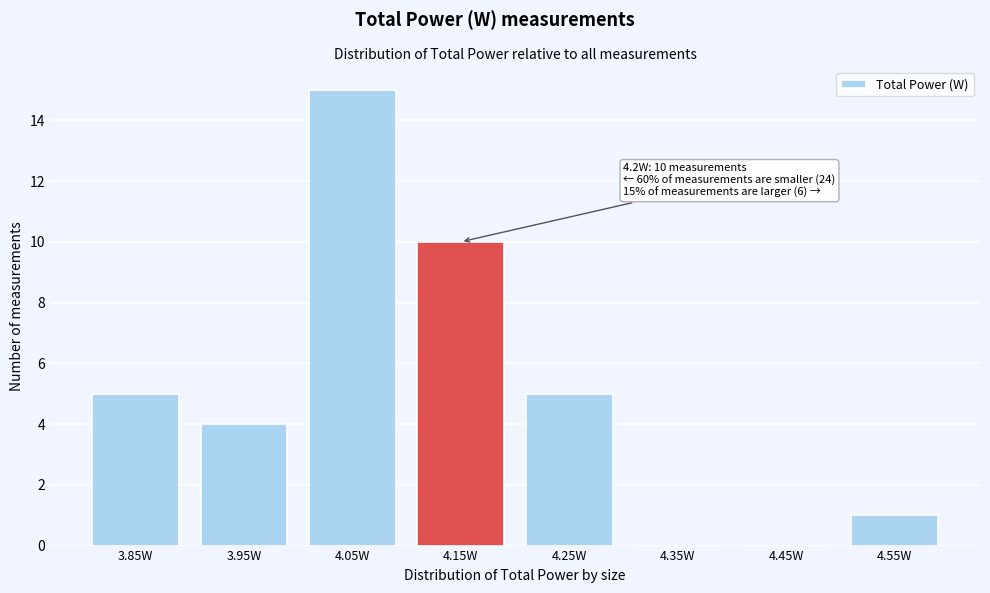

Reading right to left, what are all the values shown in this chart?

4.55W=1	4.45W=0	4.35W=0	4.25W=5	4.15W=10	4.05W=15	3.95W=4	3.85W=5